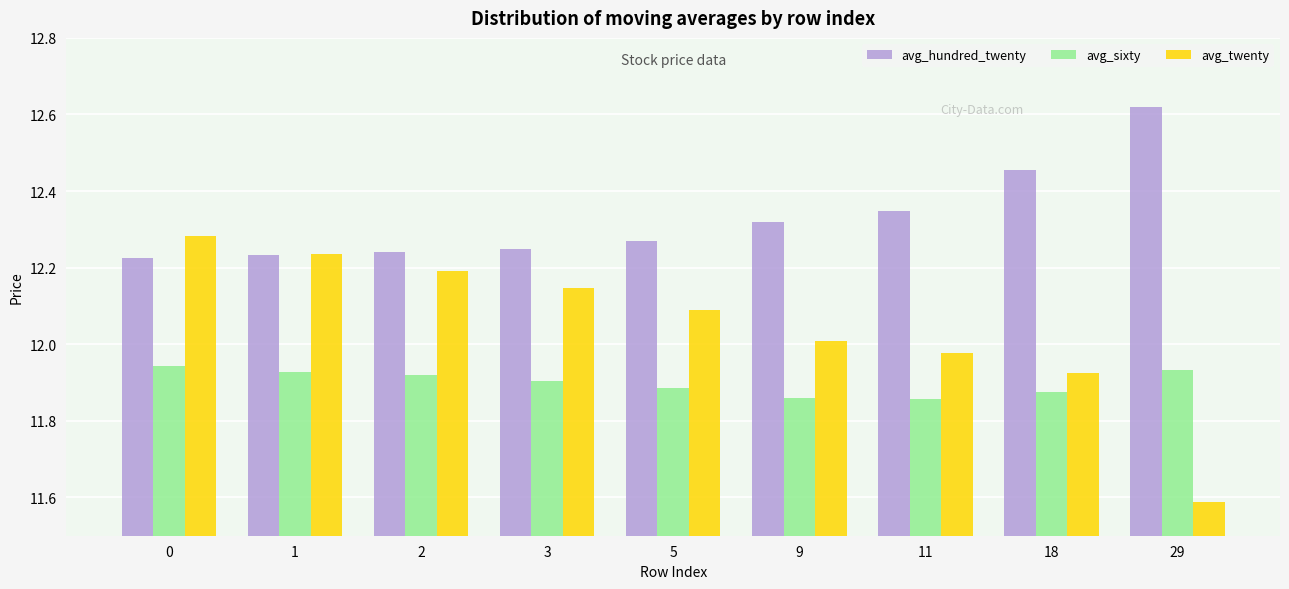

What is the difference between the maximum and minimum values in the avg_twenty series?

0.7